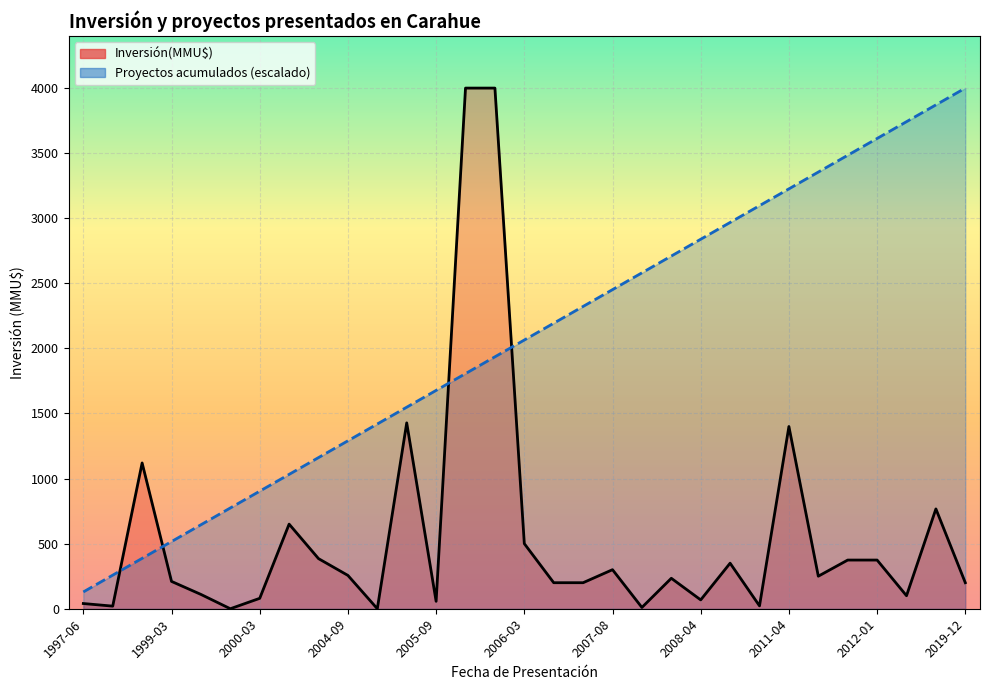

True or false: Proyectos acumulados (escalado) has more than 1 interior local peaks.

False